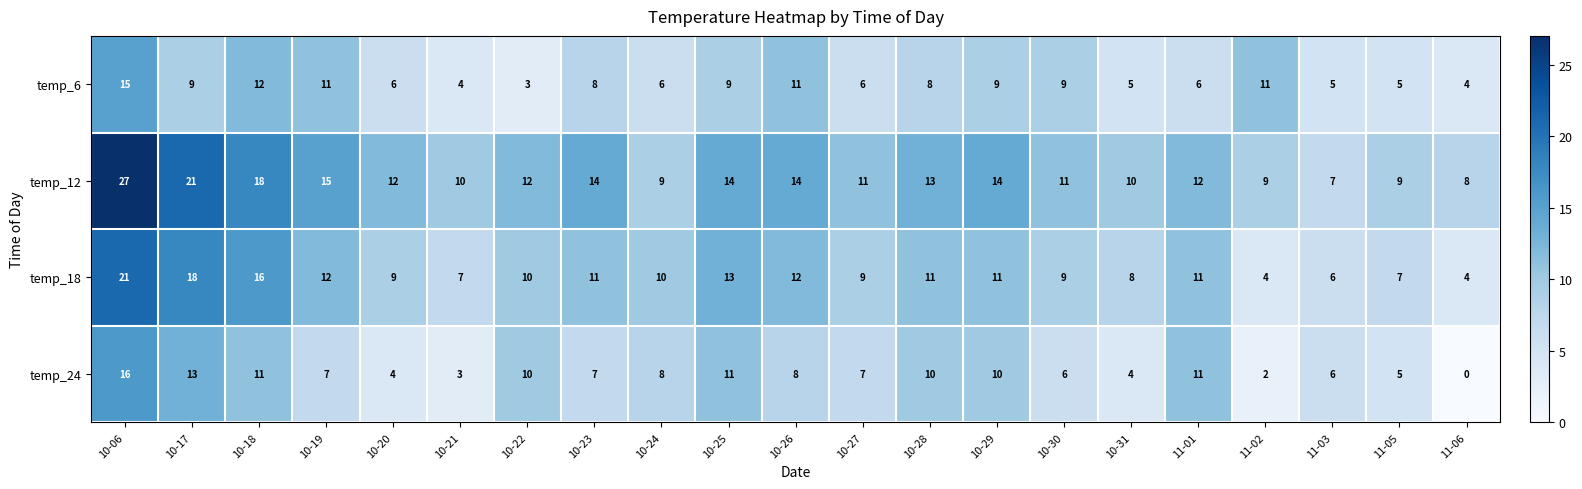

What is the maximum value shown in the chart?

27